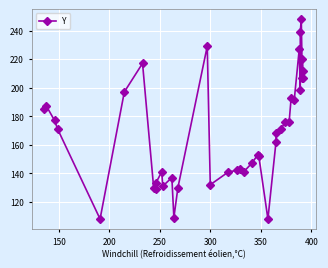

The value at 25 is 284. True or false?

False